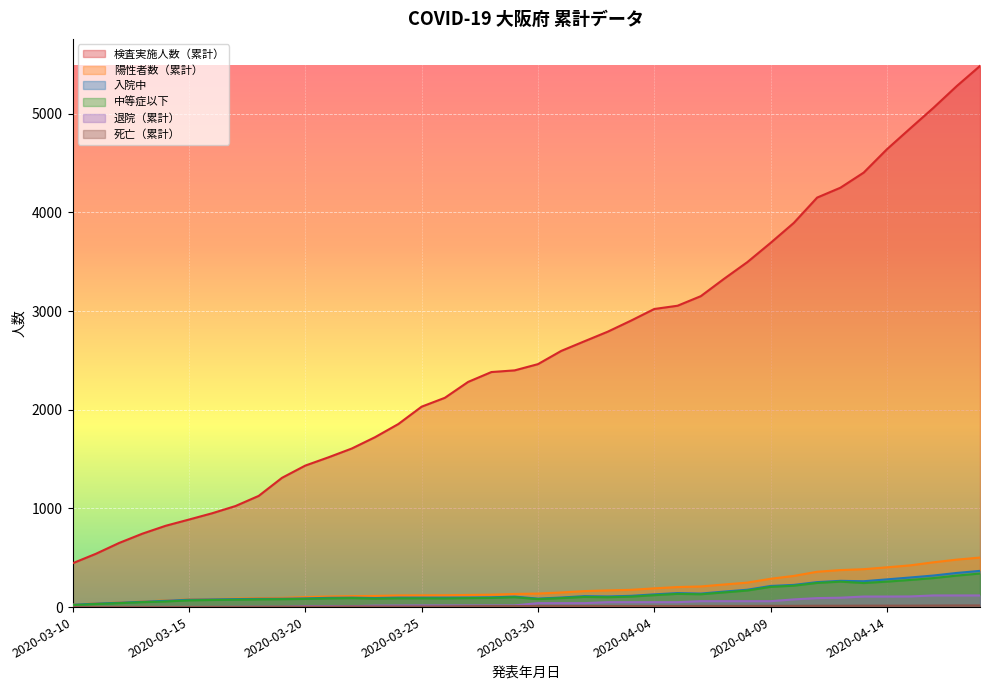

Which series has the largest range (max minus min)?

検査実施人数（累計）